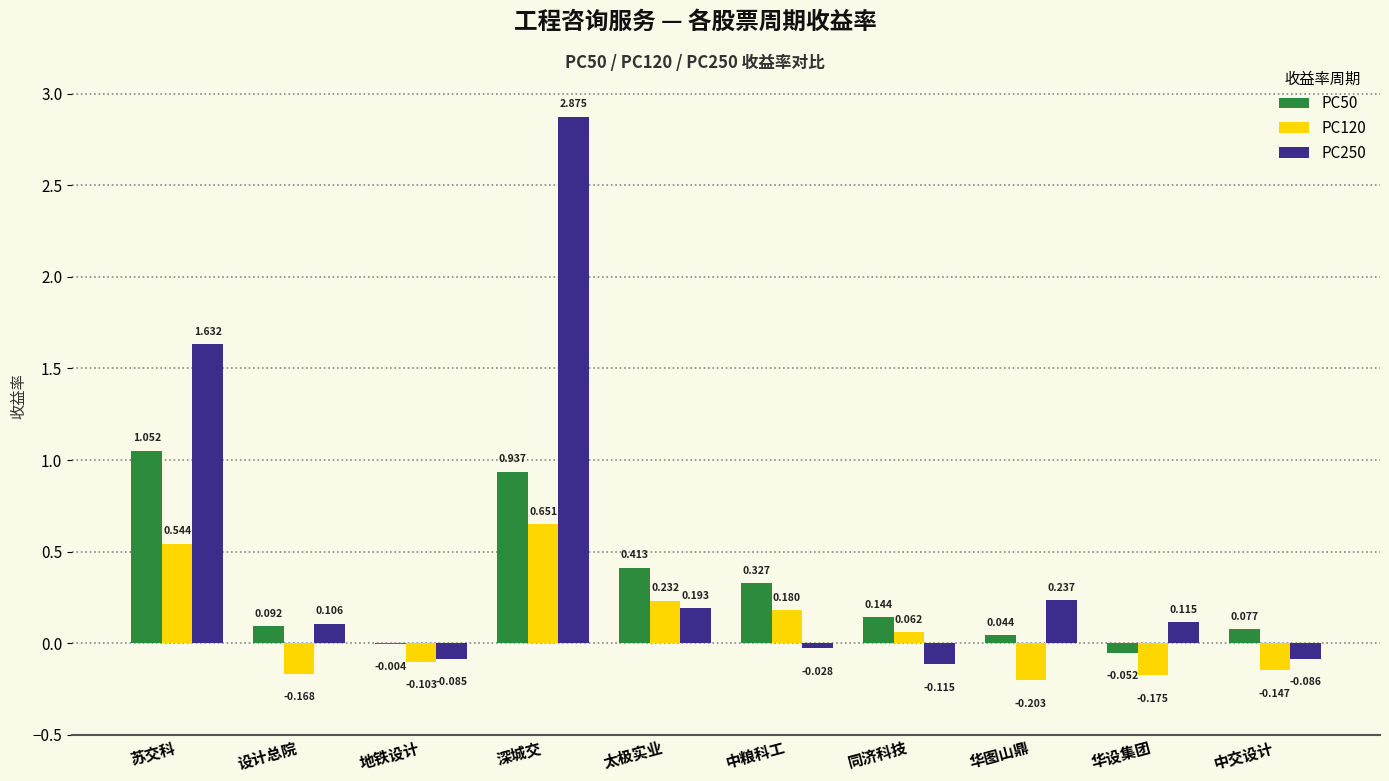

Where does the PC250 series first go above 0?

苏交科